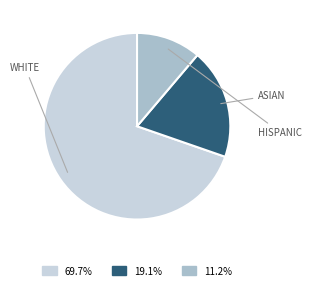

Is there any slice that represents more than half of the pie?

Yes